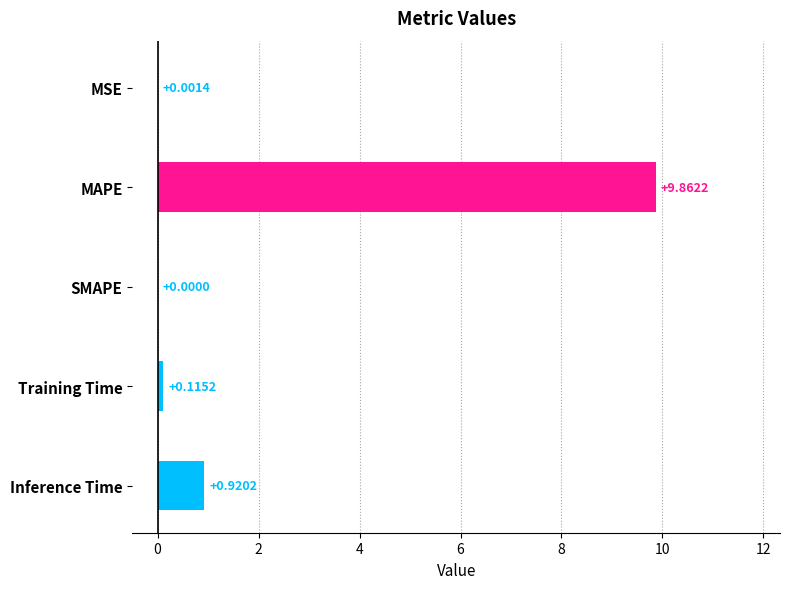

What is the change in value from MSE to Training Time?

+0.1